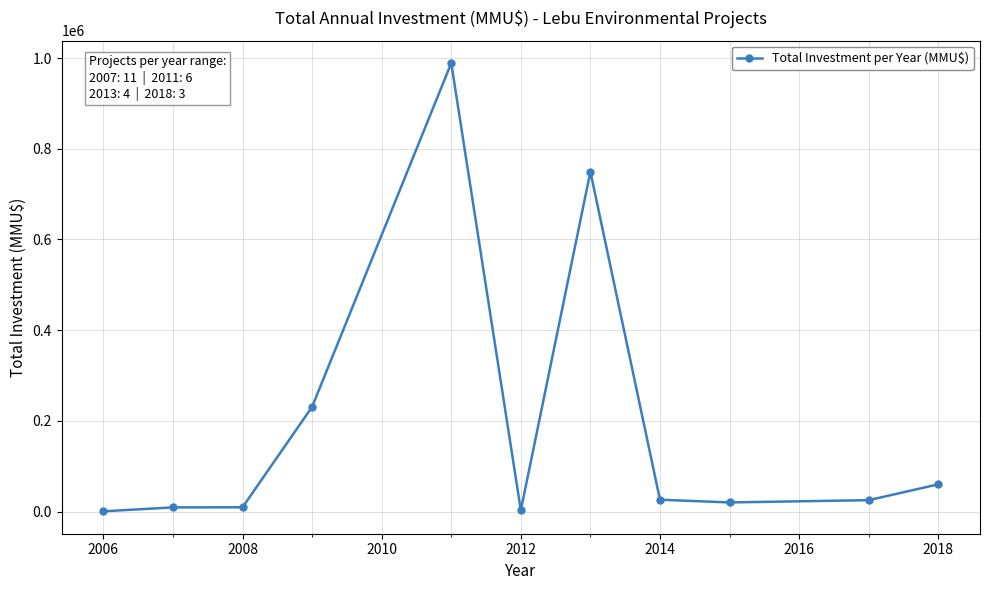

What is the greatest value displayed?

989000